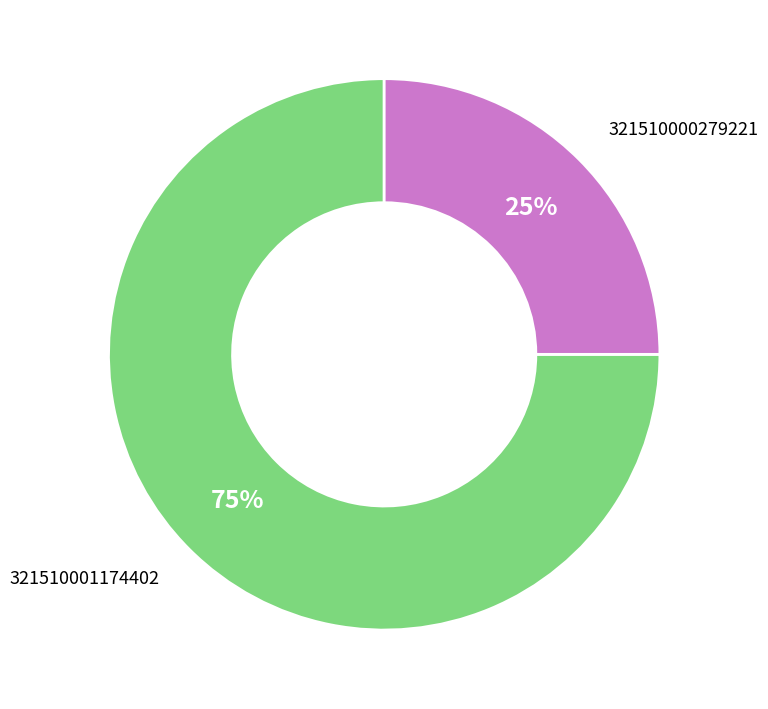

Is there any slice that represents more than half of the pie?

Yes